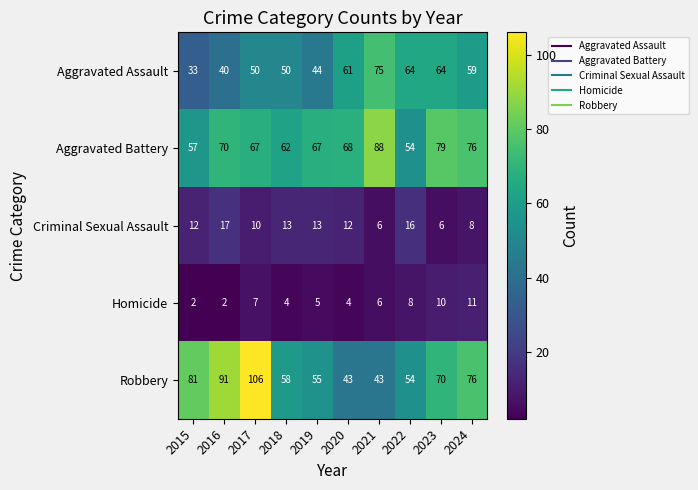

Rank the series at 2016 from highest to lowest value.

Robbery, Aggravated Battery, Aggravated Assault, Criminal Sexual Assault, Homicide